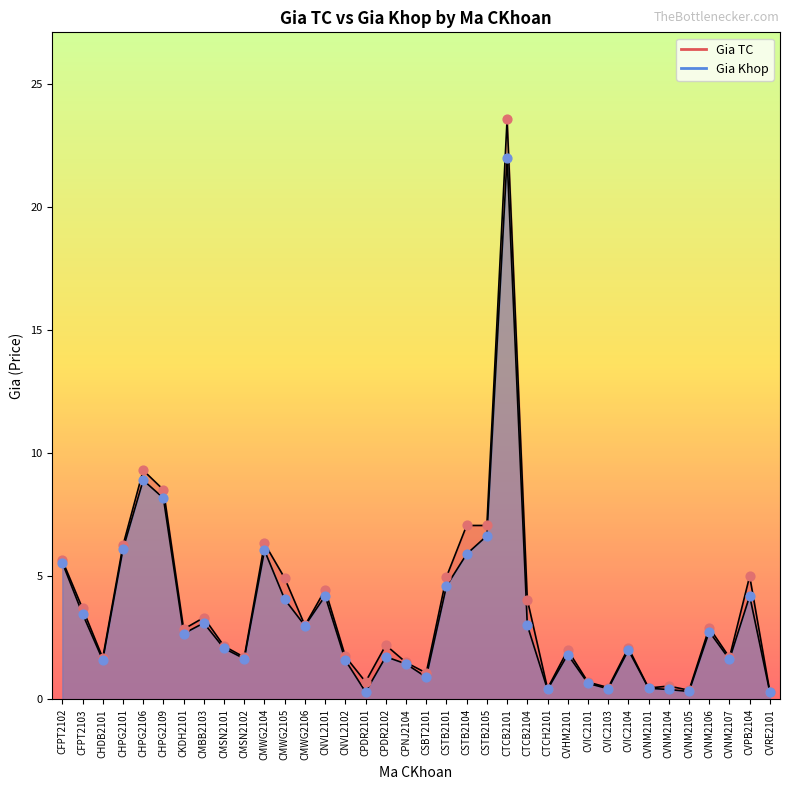

Which series has the widest spread of Y values?

Gia TC